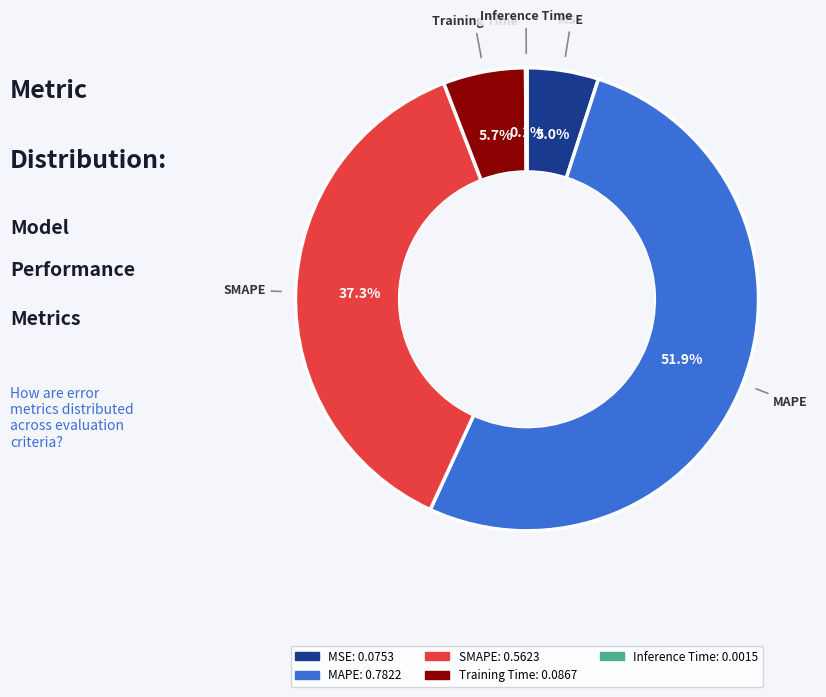

What portion of the pie excludes Training Time?

94.3%